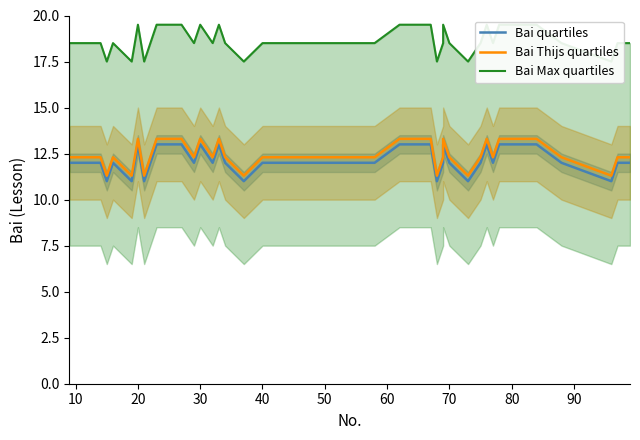

True or false: Bai quartiles and Bai Max quartiles cross at least once.

False